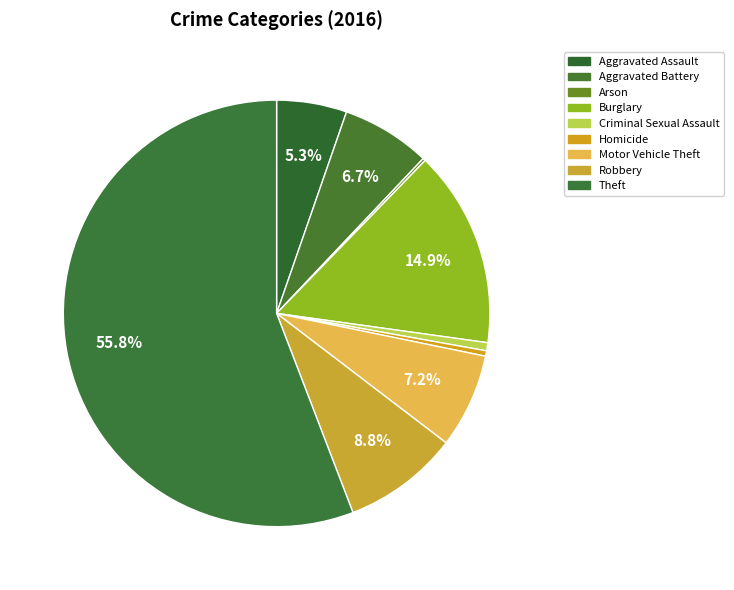

To the nearest percent, what is the average slice percentage?

11%